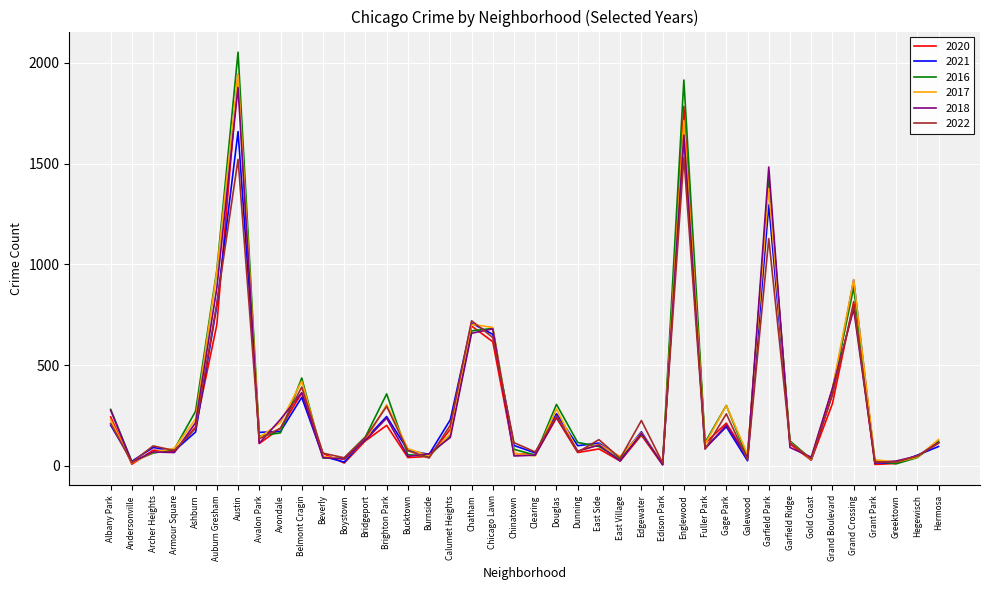

What is the maximum value for 2020?

1944